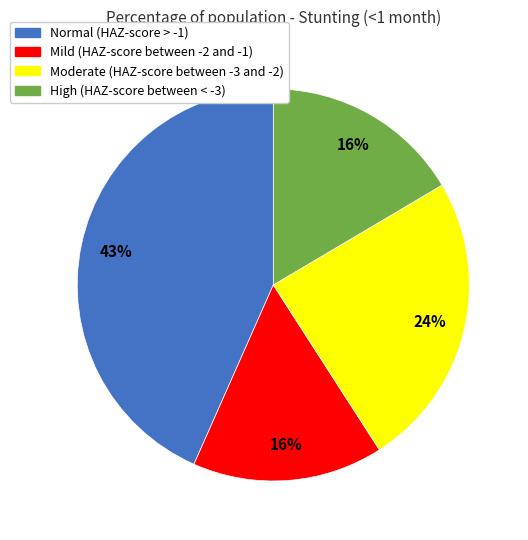

To the nearest percent, what percentage of the pie is Moderate (HAZ-score between -3 and -2)?

24%